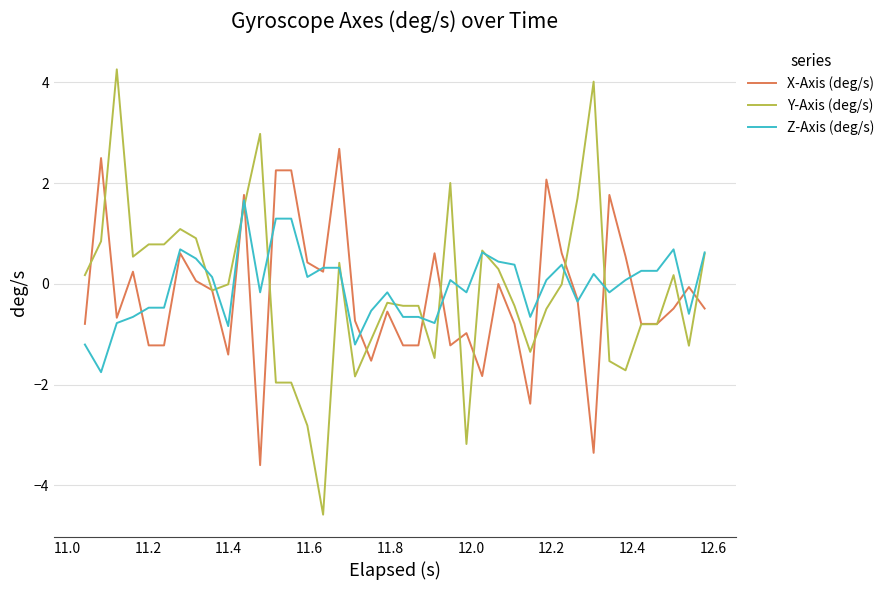

List the series in order of their peak value, lowest first.

Z-Axis (deg/s), X-Axis (deg/s), Y-Axis (deg/s)